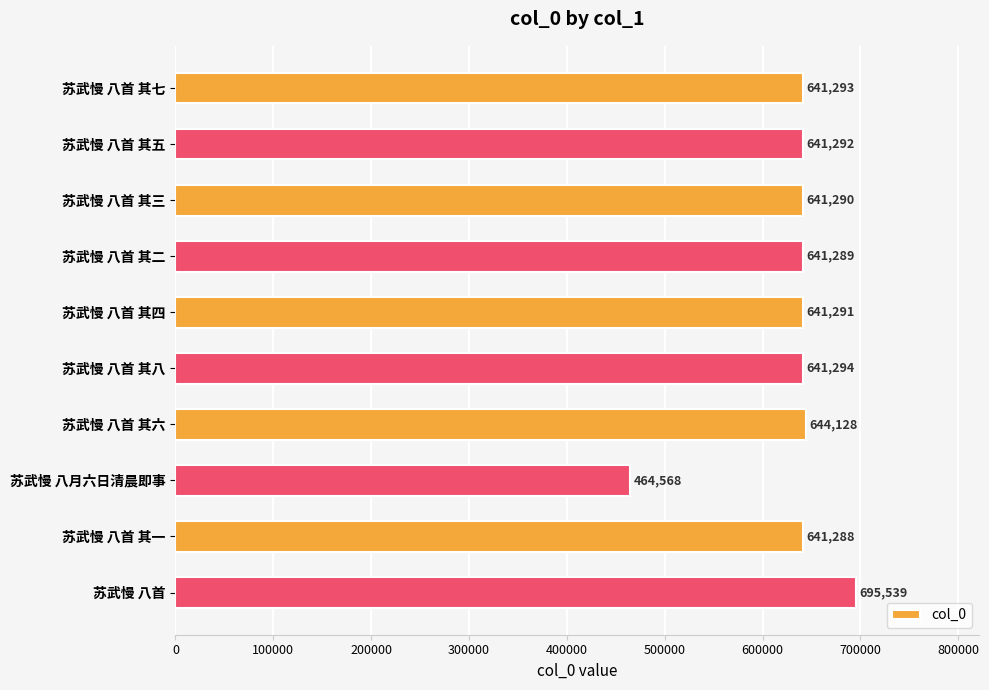

Reading top to bottom, transcribe all the data shown in this chart.

苏武慢 八首 其七=641293	苏武慢 八首 其五=641292	苏武慢 八首 其三=641290	苏武慢 八首 其二=641289	苏武慢 八首 其四=641291	苏武慢 八首 其八=641294	苏武慢 八首 其六=644128	苏武慢 八月六日清晨即事=464568	苏武慢 八首 其一=641288	苏武慢 八首=695539